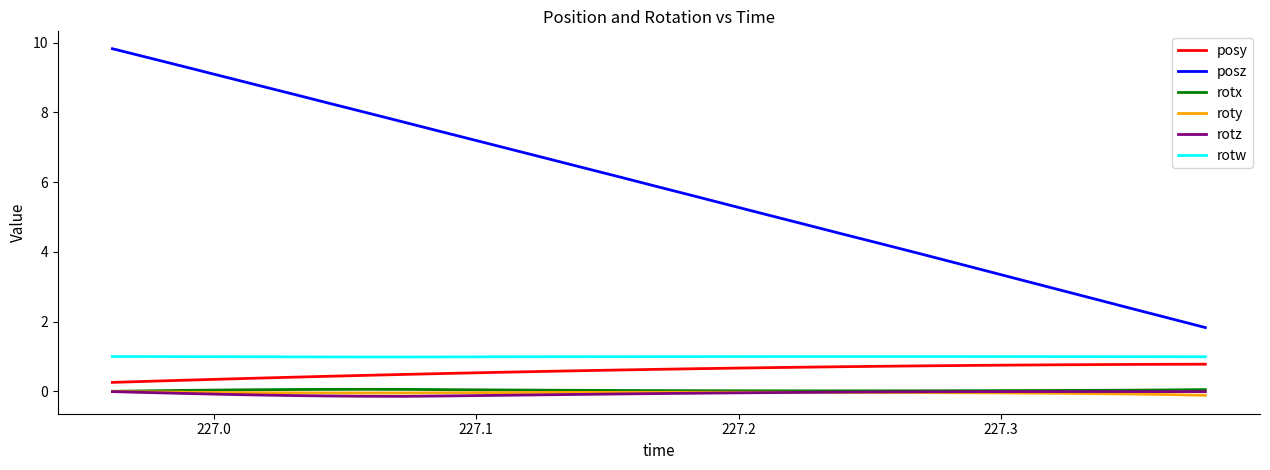

True or false: posy and posz cross at least once.

False